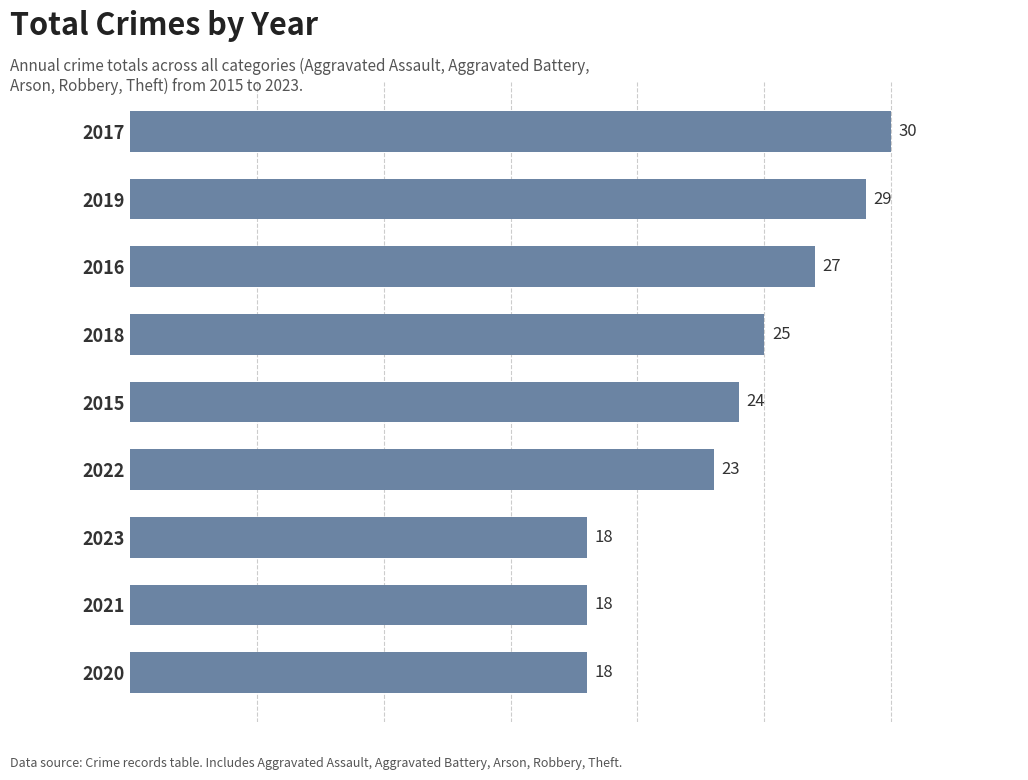

Reading bottom to top, what are all the values shown in this chart?

18	18	18	23	24	25	27	29	30